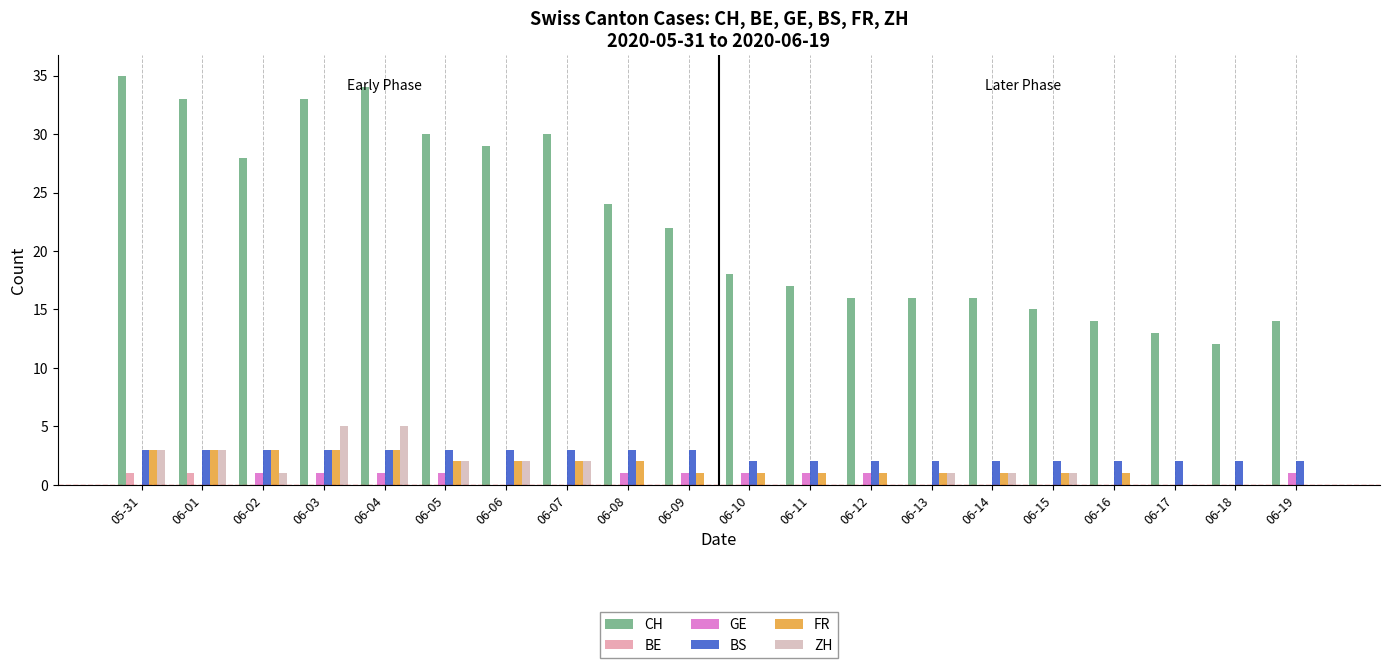

Are the bars horizontal?

No